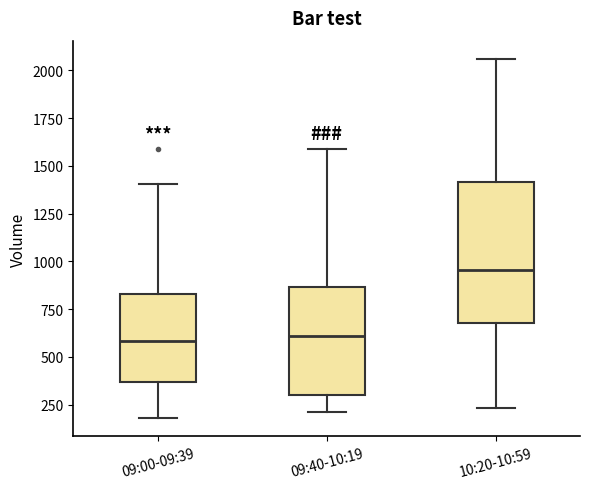

Reading left to right, read every box against the y-axis: the position of its median line, the range the box covers, and the ends of its whiskers. The values are not printed on the chart, so give them approximately, as read against the axis.

09:00-09:39: median 600, box 350 to 850, whiskers 200 to 1400
09:40-10:19: median 600, box 300 to 850, whiskers 200 to 1600
10:20-10:59: median 950, box 700 to 1400, whiskers 250 to 2050